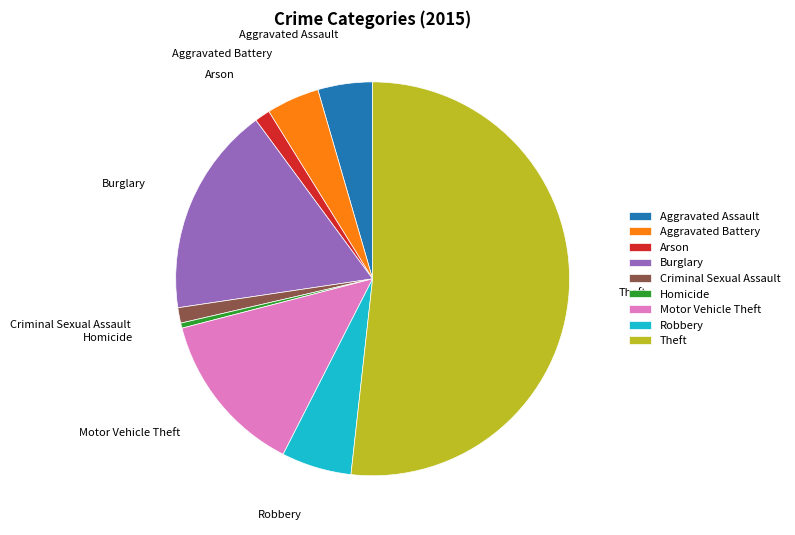

Is it true that Theft is 52% of the pie?

True